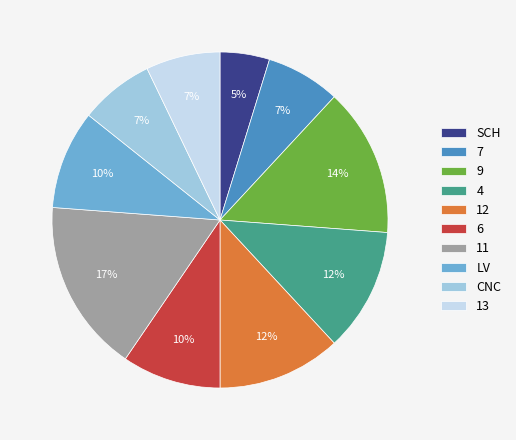

Is there any slice that represents more than half of the pie?

No